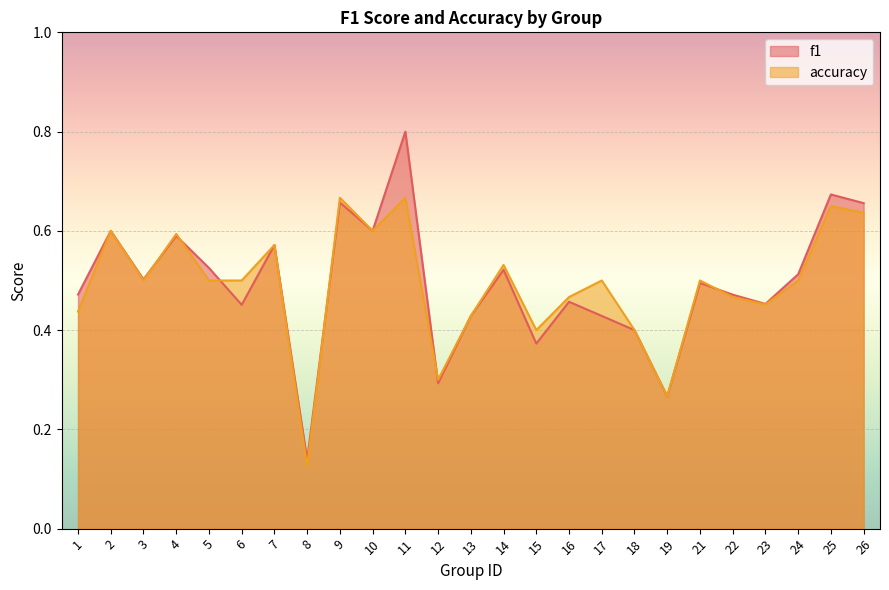

Between 11 and 25, which series saw the biggest shift?

f1